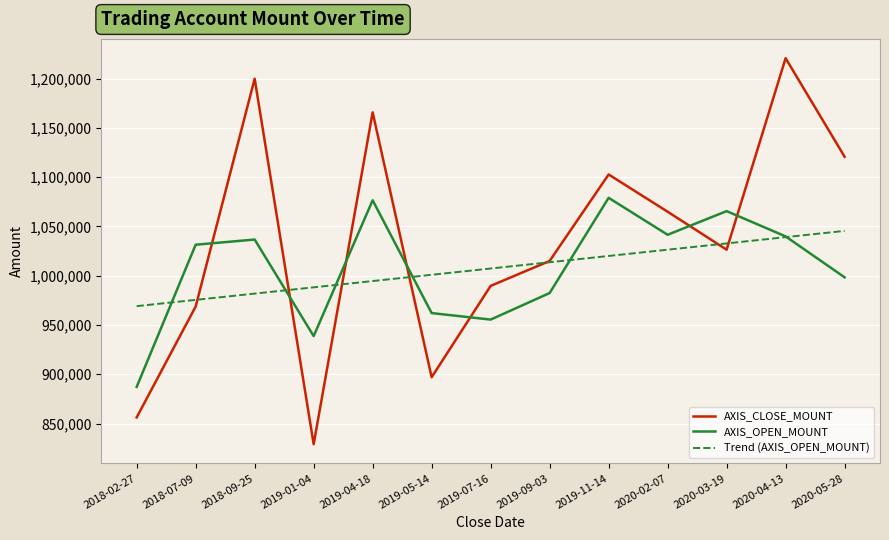

True or false: AXIS_OPEN_MOUNT and AXIS_CLOSE_MOUNT intersect in this chart.

True